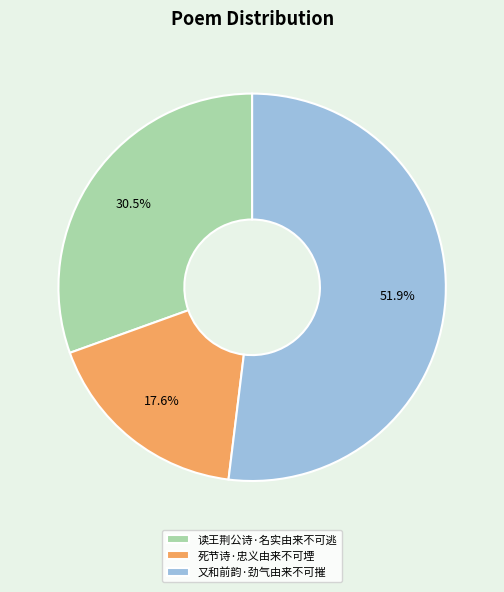

Approximately how many times larger is the value at 死节诗·忠义由来不可堙 compared to 又和前韵·劲气由来不可摧?

0.3